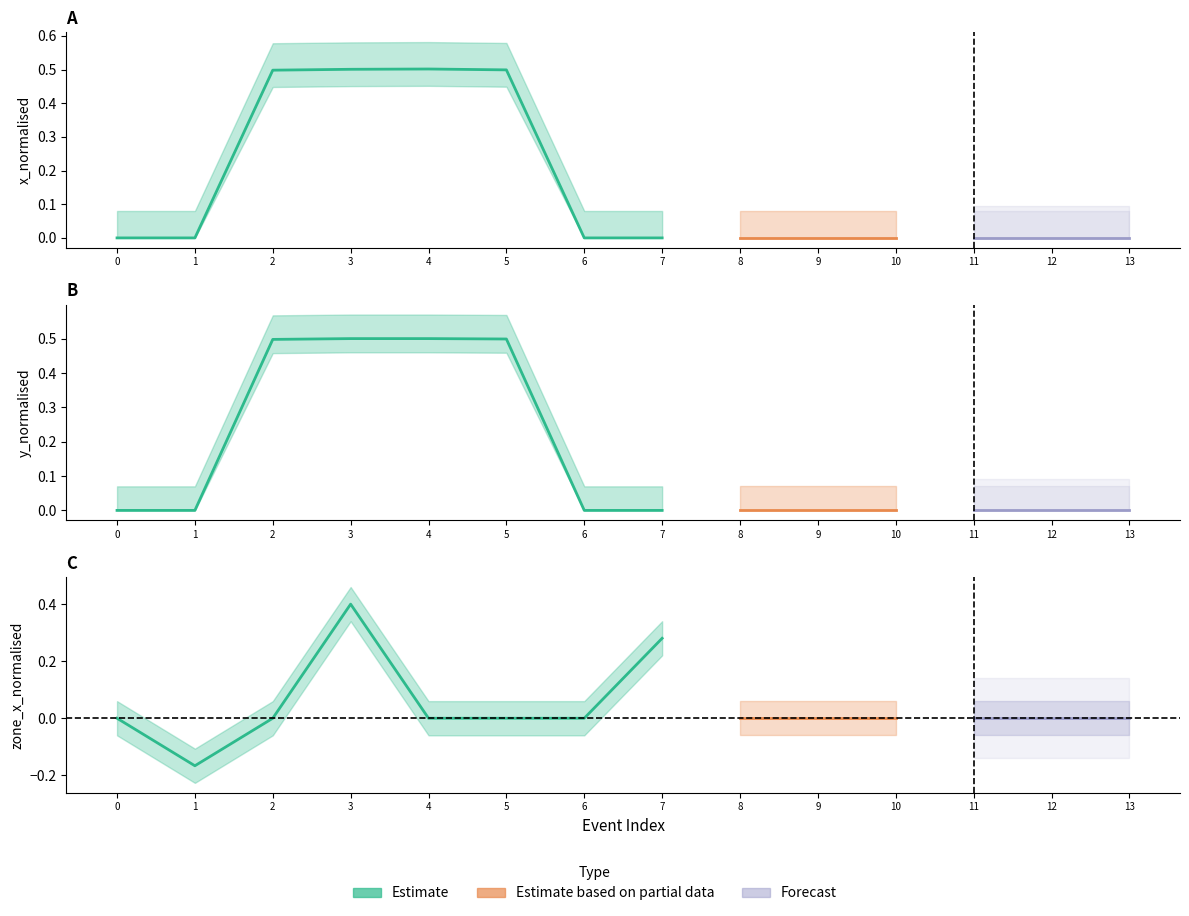

True or false: y_normalised has a value of 0.0 at 8.

True